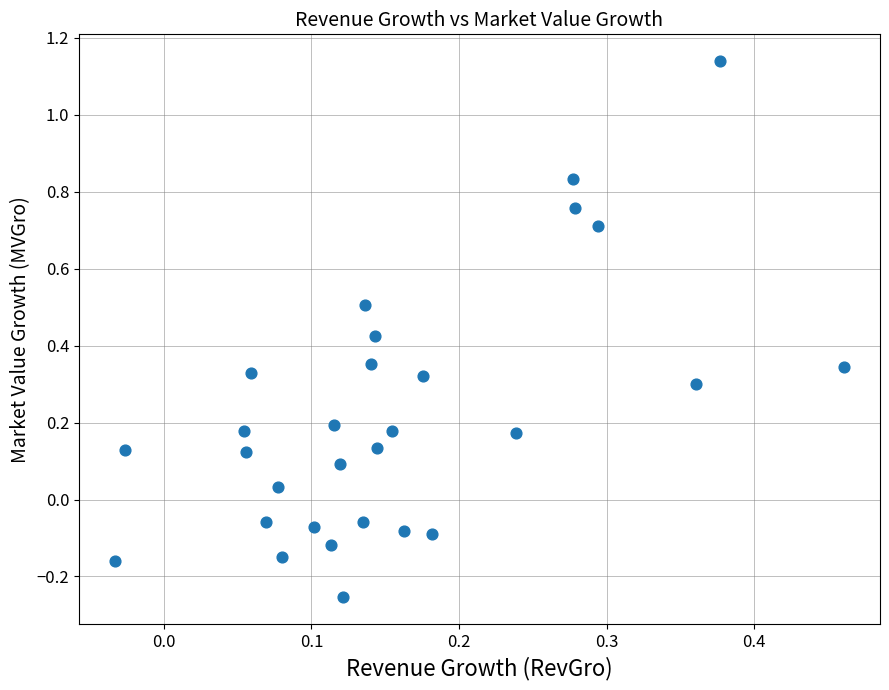

What is the range of Y values (max minus min)?

1.4